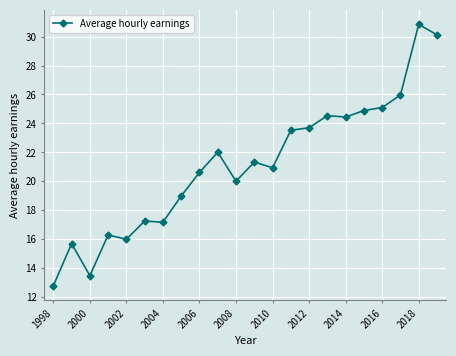

What is the value of the 10th point from the left?

22.0